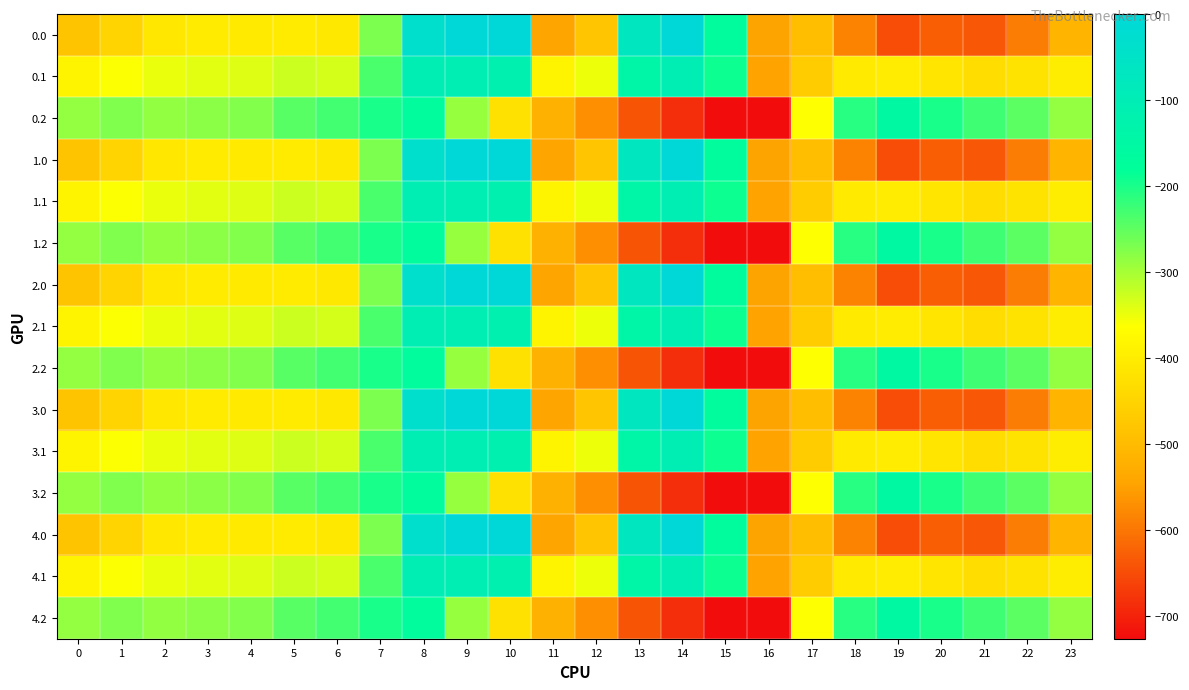

Reading right to left, transcribe all the data shown in this chart.

0.0: 23=-511.3	22=-592.3	21=-638.4	20=-629.9	19=-649.2	18=-586.7	17=-494.8	16=-545.4	15=-172.8	14=-0.3	13=-70.2	12=-477.2	11=-544.3	10=0.0	9=0.0	8=-35.0	7=-270.7	6=-408.0	5=-403.8	4=-404.9	3=-404.4	2=-410.3	1=-449.5	0=-482.0
0.1: 23=-399.4	22=-419.9	21=-432.4	20=-414.5	19=-400.2	18=-405.4	17=-466.6	16=-547.3	15=-190.4	14=-105.5	13=-141.2	12=-350.8	11=-384.7	10=-114.0	9=-104.8	8=-102.3	7=-234.9	6=-332.2	5=-325.7	4=-339.6	3=-342.7	2=-347.9	1=-361.1	0=-384.6
0.2: 23=-287.5	22=-247.4	21=-226.4	20=-199.2	19=-151.0	18=-210.0	17=-362.4	16=-726.6	15=-725.8	14=-687.4	13=-640.4	12=-571.2	11=-520.6	10=-423.5	9=-288.5	8=-169.5	7=-199.0	6=-228.8	5=-245.0	4=-274.4	3=-281.0	2=-285.5	1=-272.7	0=-287.1
1.0: 23=-511.3	22=-592.3	21=-638.4	20=-629.9	19=-649.2	18=-586.7	17=-494.8	16=-545.4	15=-172.8	14=-0.3	13=-70.2	12=-477.2	11=-544.3	10=0.0	9=0.0	8=-35.0	7=-270.7	6=-408.0	5=-403.8	4=-404.9	3=-404.4	2=-410.3	1=-449.5	0=-482.0
1.1: 23=-399.4	22=-419.9	21=-432.4	20=-414.5	19=-400.2	18=-405.4	17=-466.6	16=-547.3	15=-190.4	14=-105.5	13=-141.2	12=-350.8	11=-384.7	10=-114.0	9=-104.8	8=-102.3	7=-234.9	6=-332.2	5=-325.7	4=-339.6	3=-342.7	2=-347.9	1=-361.1	0=-384.6
1.2: 23=-287.5	22=-247.4	21=-226.4	20=-199.2	19=-151.0	18=-210.0	17=-362.4	16=-726.6	15=-725.8	14=-687.4	13=-640.4	12=-571.2	11=-520.6	10=-423.5	9=-288.5	8=-169.5	7=-199.0	6=-228.8	5=-245.0	4=-274.4	3=-281.0	2=-285.5	1=-272.7	0=-287.1
2.0: 23=-511.3	22=-592.3	21=-638.4	20=-629.9	19=-649.2	18=-586.7	17=-494.8	16=-545.4	15=-172.8	14=-0.3	13=-70.2	12=-477.2	11=-544.3	10=0.0	9=0.0	8=-35.0	7=-270.7	6=-408.0	5=-403.8	4=-404.9	3=-404.4	2=-410.3	1=-449.5	0=-482.0
2.1: 23=-399.4	22=-419.9	21=-432.4	20=-414.5	19=-400.2	18=-405.4	17=-466.6	16=-547.3	15=-190.4	14=-105.5	13=-141.2	12=-350.8	11=-384.7	10=-114.0	9=-104.8	8=-102.3	7=-234.9	6=-332.2	5=-325.7	4=-339.6	3=-342.7	2=-347.9	1=-361.1	0=-384.6
2.2: 23=-287.5	22=-247.4	21=-226.4	20=-199.2	19=-151.0	18=-210.0	17=-362.4	16=-726.6	15=-725.8	14=-687.4	13=-640.4	12=-571.2	11=-520.6	10=-423.5	9=-288.5	8=-169.5	7=-199.0	6=-228.8	5=-245.0	4=-274.4	3=-281.0	2=-285.5	1=-272.7	0=-287.1
3.0: 23=-511.3	22=-592.3	21=-638.4	20=-629.9	19=-649.2	18=-586.7	17=-494.8	16=-545.4	15=-172.8	14=-0.3	13=-70.2	12=-477.2	11=-544.3	10=0.0	9=0.0	8=-35.0	7=-270.7	6=-408.0	5=-403.8	4=-404.9	3=-404.4	2=-410.3	1=-449.5	0=-482.0
3.1: 23=-399.4	22=-419.9	21=-432.4	20=-414.5	19=-400.2	18=-405.4	17=-466.6	16=-547.3	15=-190.4	14=-105.5	13=-141.2	12=-350.8	11=-384.7	10=-114.0	9=-104.8	8=-102.3	7=-234.9	6=-332.2	5=-325.7	4=-339.6	3=-342.7	2=-347.9	1=-361.1	0=-384.6
3.2: 23=-287.5	22=-247.4	21=-226.4	20=-199.2	19=-151.0	18=-210.0	17=-362.4	16=-726.6	15=-725.8	14=-687.4	13=-640.4	12=-571.2	11=-520.6	10=-423.5	9=-288.5	8=-169.5	7=-199.0	6=-228.8	5=-245.0	4=-274.4	3=-281.0	2=-285.5	1=-272.7	0=-287.1
4.0: 23=-511.3	22=-592.3	21=-638.4	20=-629.9	19=-649.2	18=-586.7	17=-494.8	16=-545.4	15=-172.8	14=-0.3	13=-70.2	12=-477.2	11=-544.3	10=0.0	9=0.0	8=-35.0	7=-270.7	6=-408.0	5=-403.8	4=-404.9	3=-404.4	2=-410.3	1=-449.5	0=-482.0
4.1: 23=-399.4	22=-419.9	21=-432.4	20=-414.5	19=-400.2	18=-405.4	17=-466.6	16=-547.3	15=-190.4	14=-105.5	13=-141.2	12=-350.8	11=-384.7	10=-114.0	9=-104.8	8=-102.3	7=-234.9	6=-332.2	5=-325.7	4=-339.6	3=-342.7	2=-347.9	1=-361.1	0=-384.6
4.2: 23=-287.5	22=-247.4	21=-226.4	20=-199.2	19=-151.0	18=-210.0	17=-362.4	16=-726.6	15=-725.8	14=-687.4	13=-640.4	12=-571.2	11=-520.6	10=-423.5	9=-288.5	8=-169.5	7=-199.0	6=-228.8	5=-245.0	4=-274.4	3=-281.0	2=-285.5	1=-272.7	0=-287.1